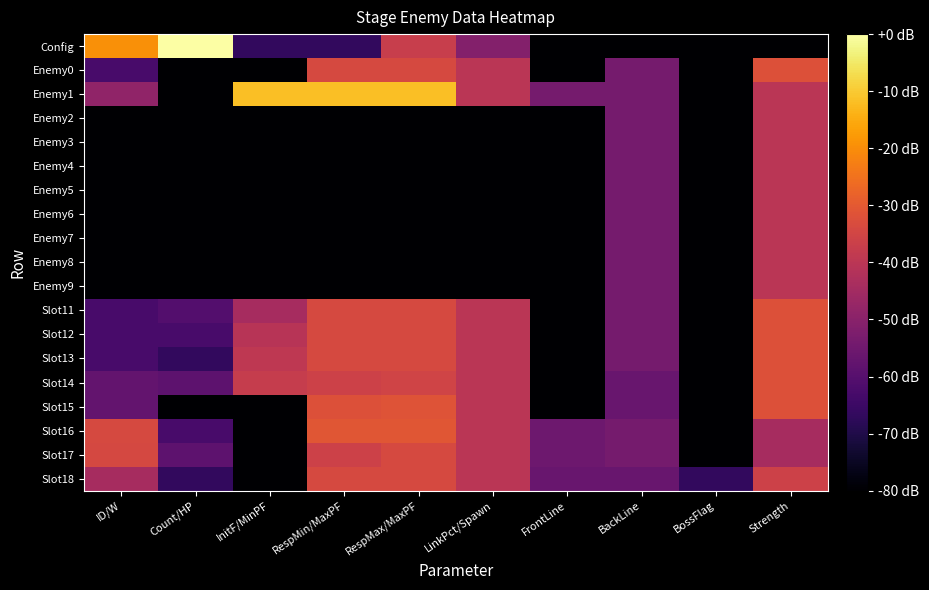

At which category is the sum across all series the highest?

Strength